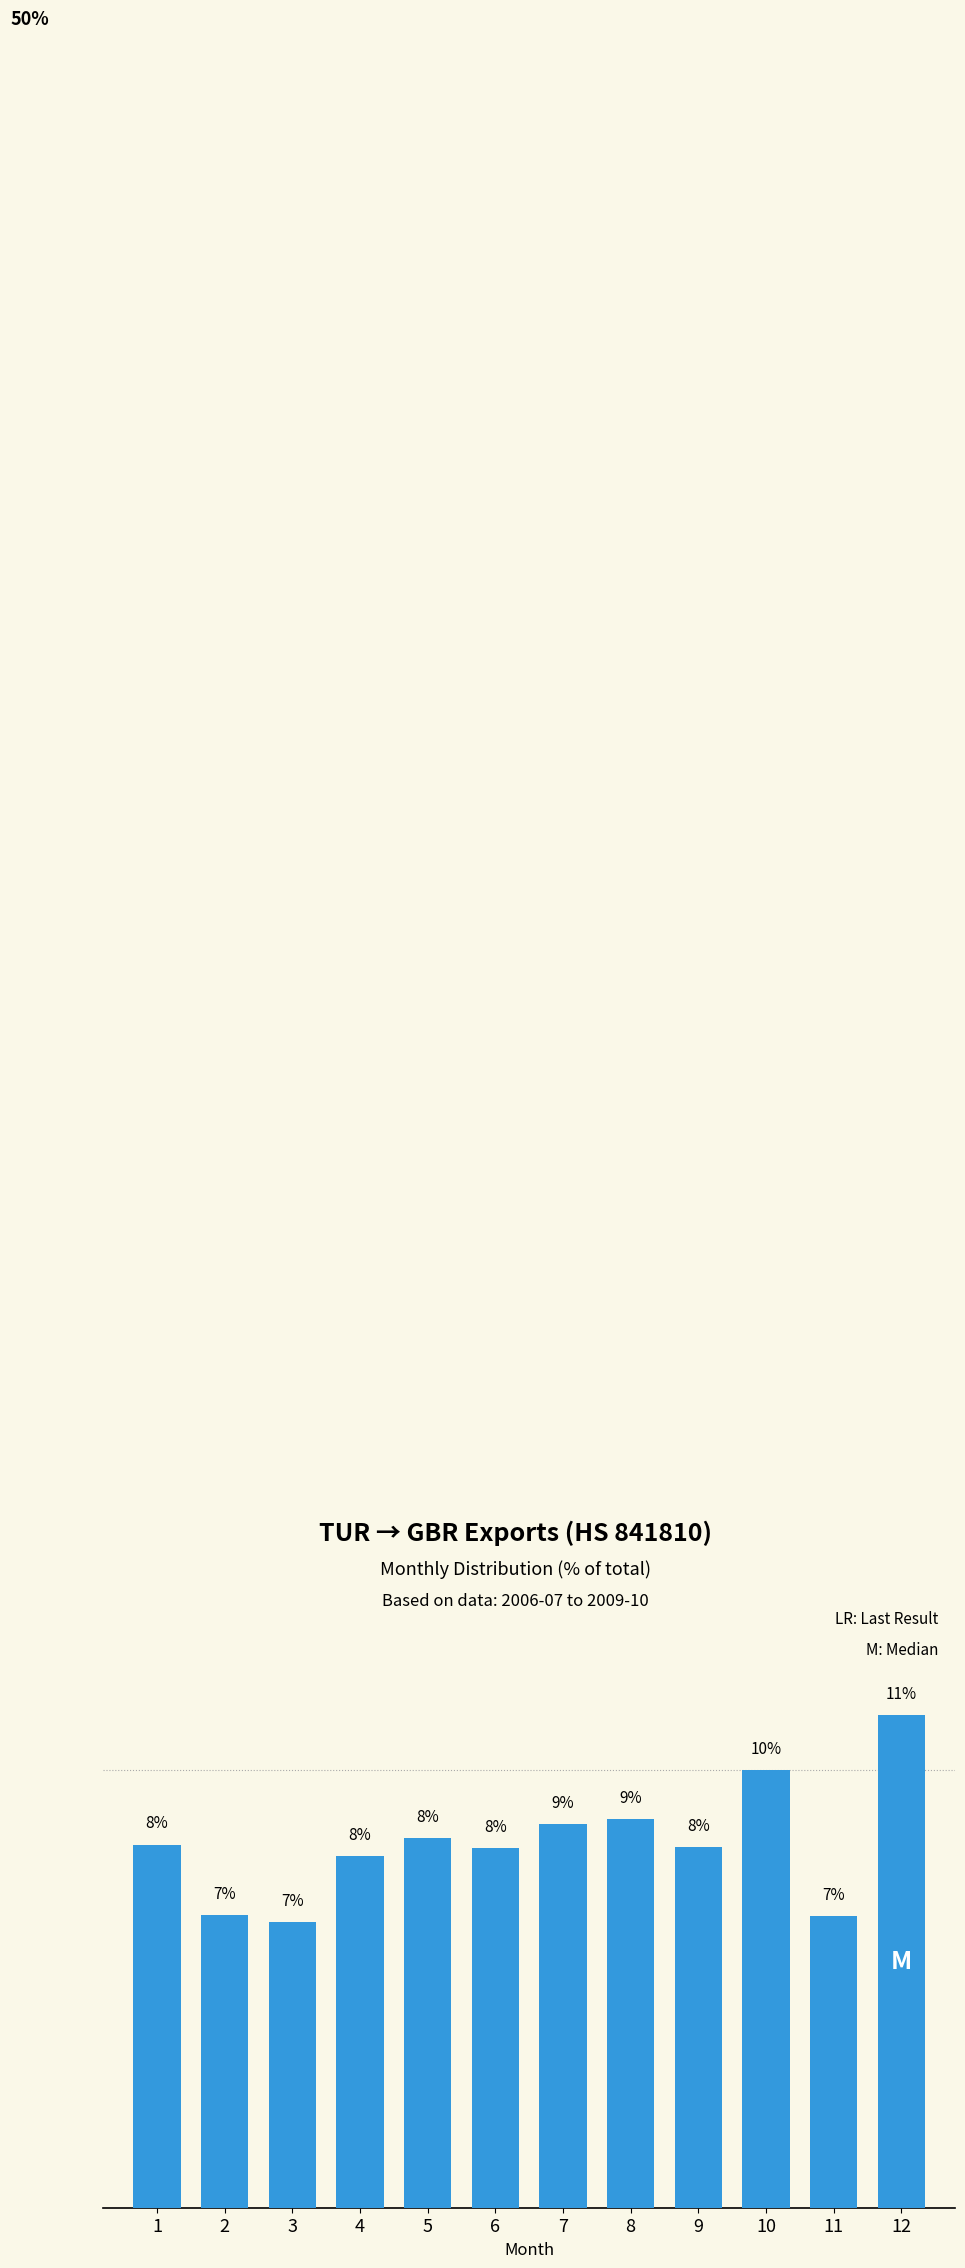

Where does the data first go above 8?

1